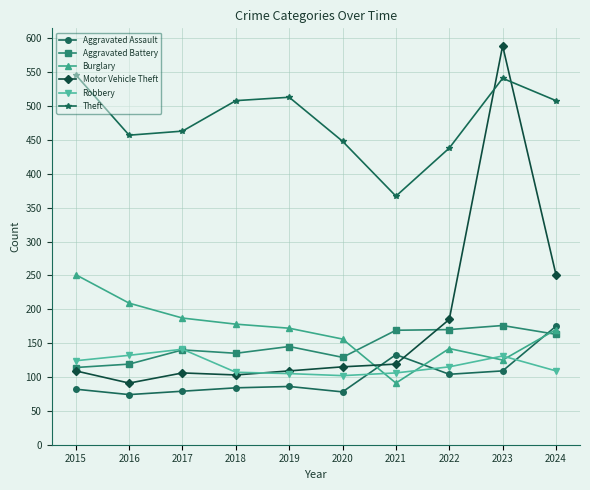

At which category is the sum across all series the highest?

2023